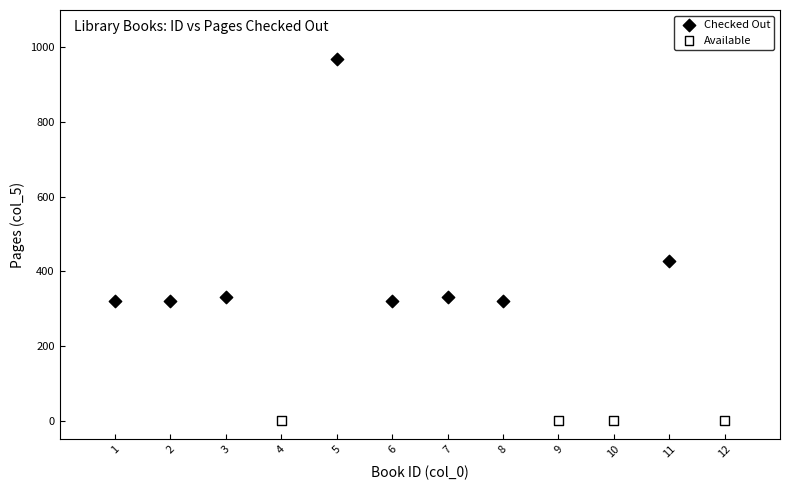

Which series reaches the minimum Y coordinate?

Available